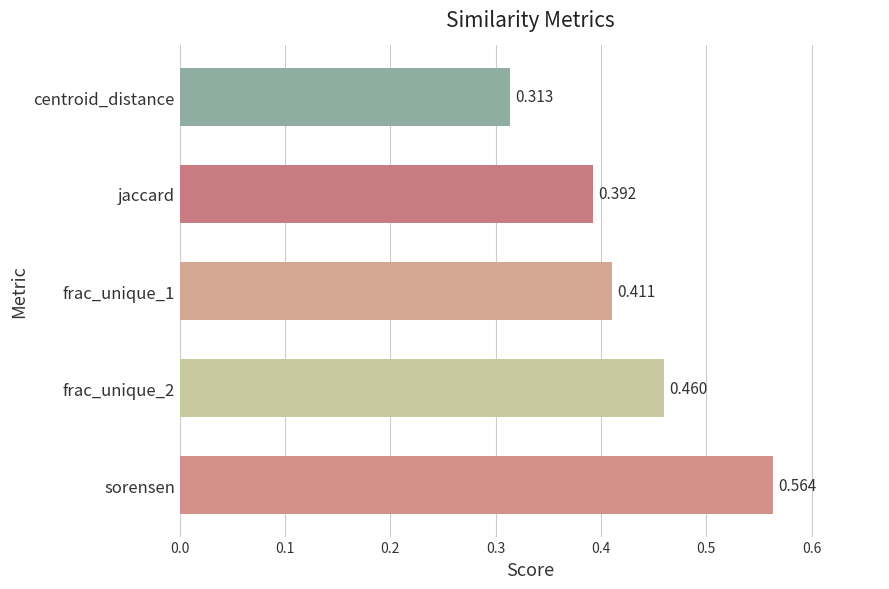

At which label is the value closest to 0?

centroid_distance